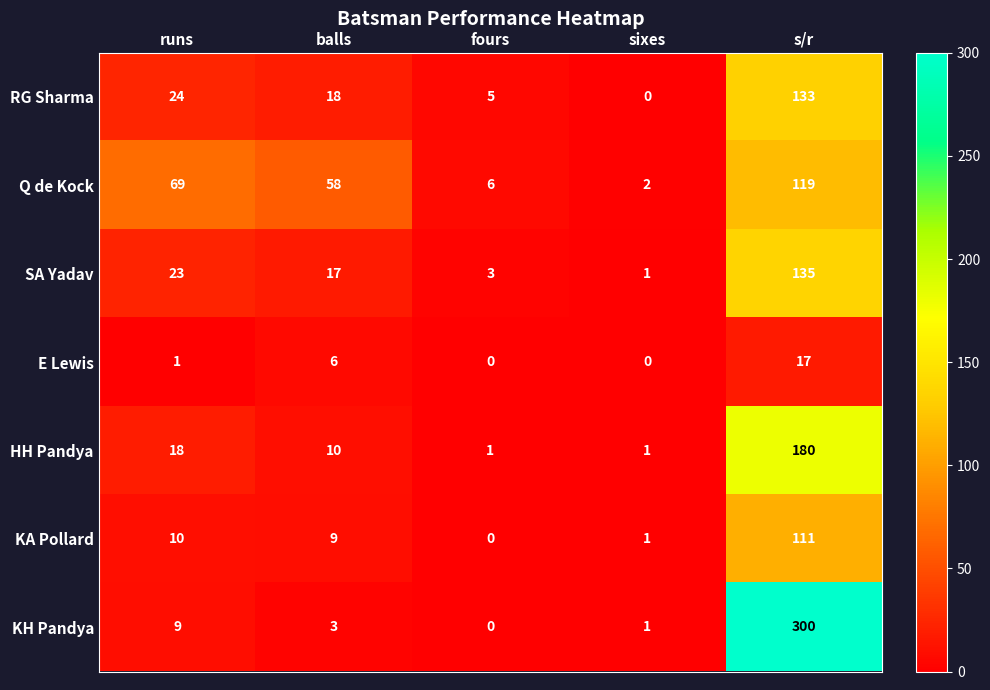

What is the spread (max minus min) of values at runs?

68